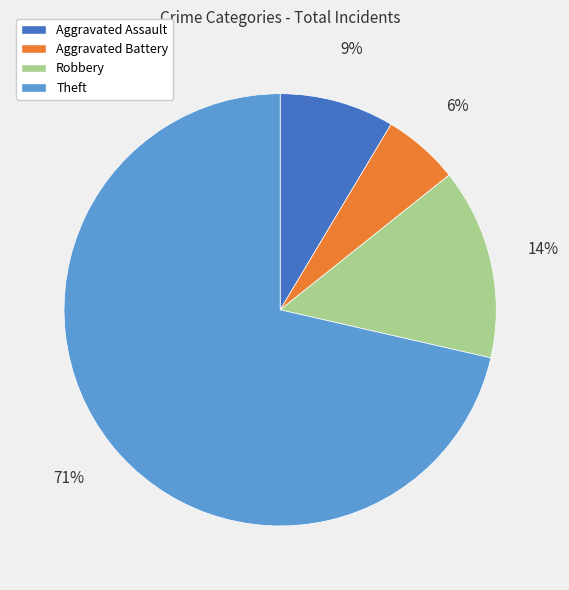

The Aggravated Battery slice represents 6% of the pie. True or false?

True